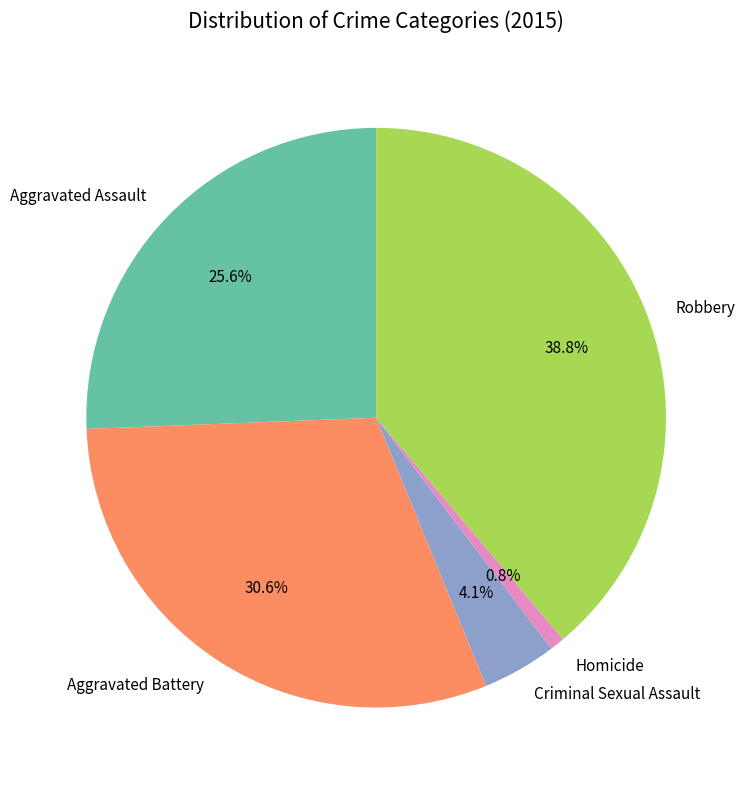

Between Homicide and Aggravated Battery, which is larger?

Aggravated Battery